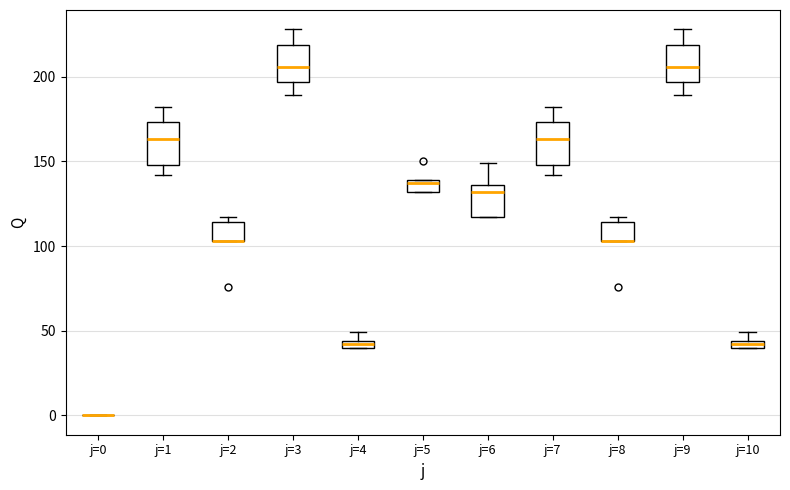

Where is the upper edge of the box for j=1 on the y-axis? The values are not printed on the chart, so give them approximately, as read against the axis.

175